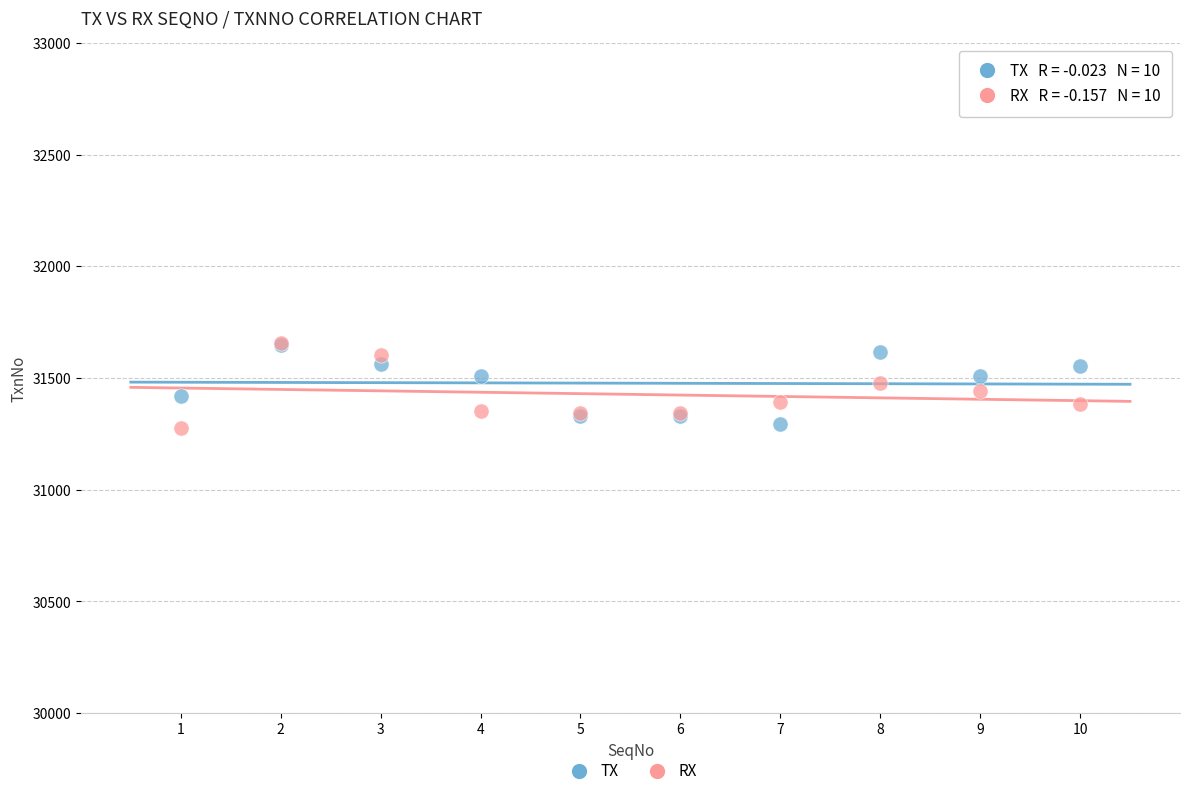

What are all the series names shown in the legend?

TX, RX